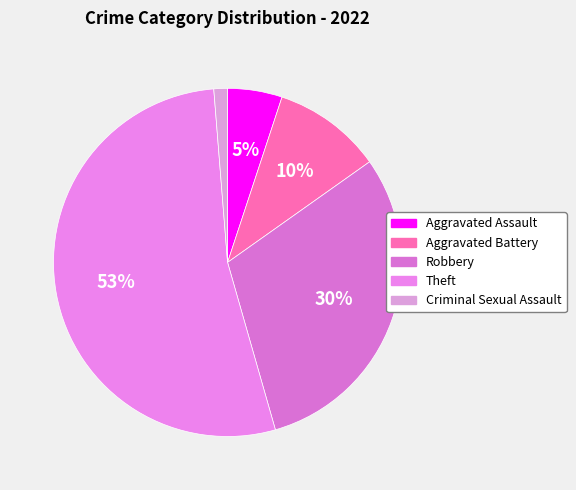

To the nearest percent, what portion does Aggravated Battery represent?

10%